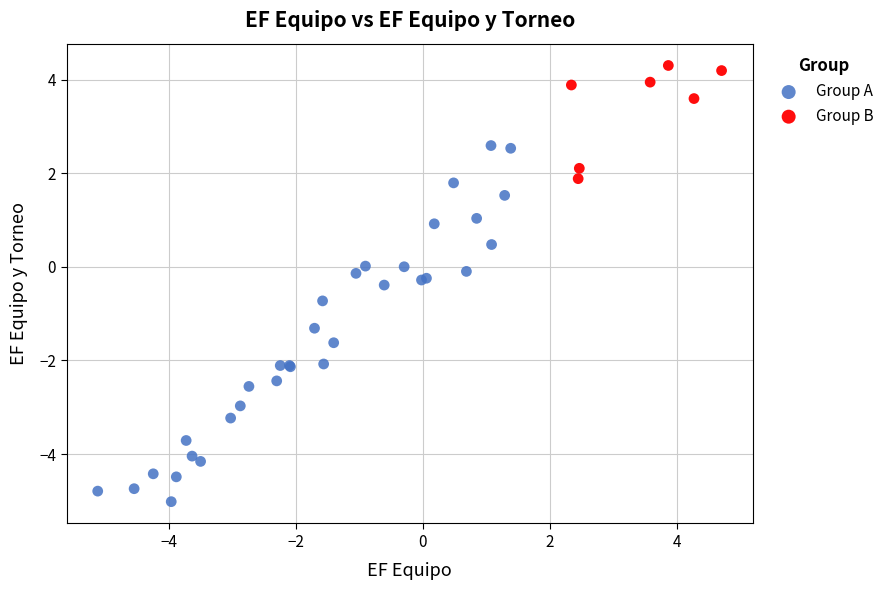

Which series contains the lowest Y value?

Group A